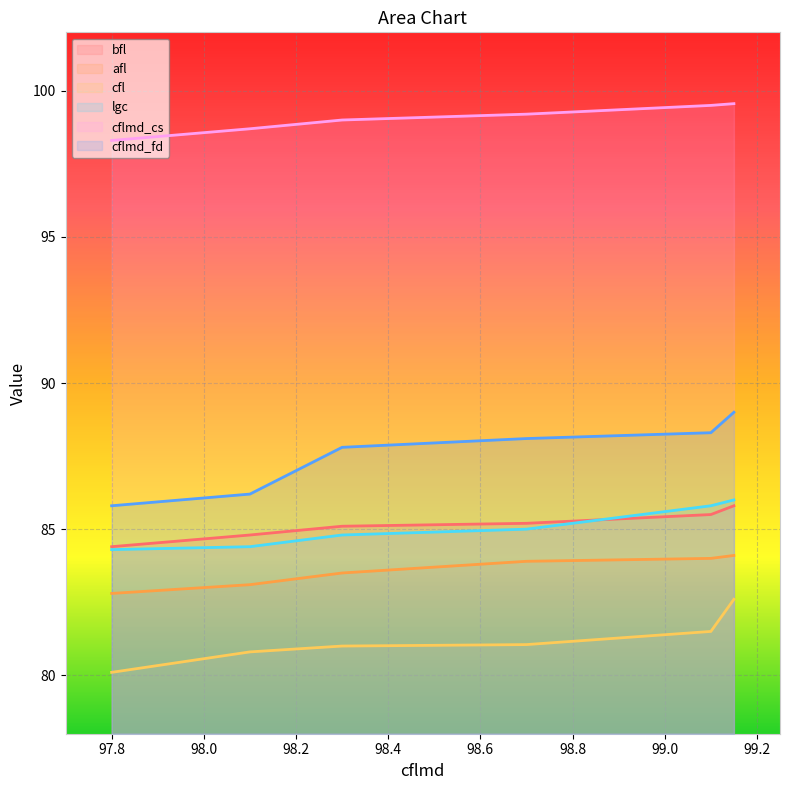

How many values in the bfl series are below 85?

2